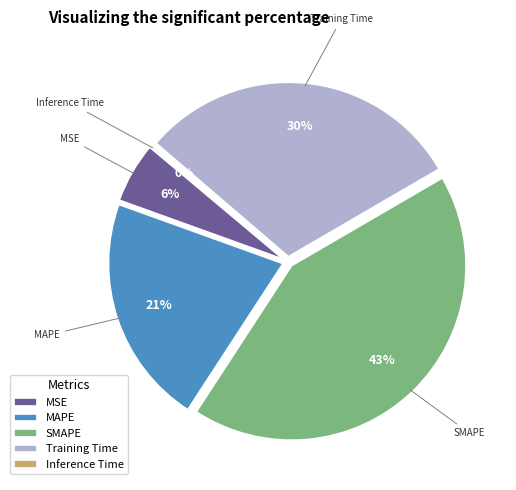

True or false: MAPE accounts for 21% of the total.

True